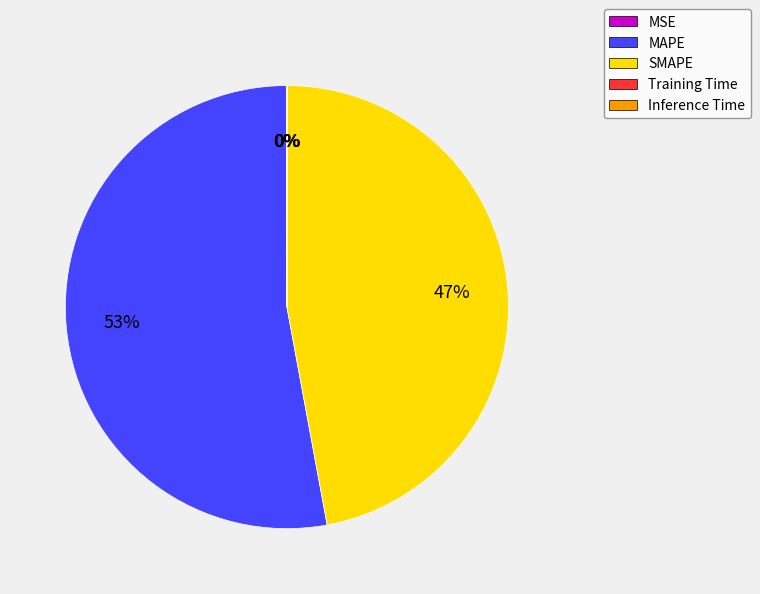

Which slice represents more than half of the pie?

MAPE